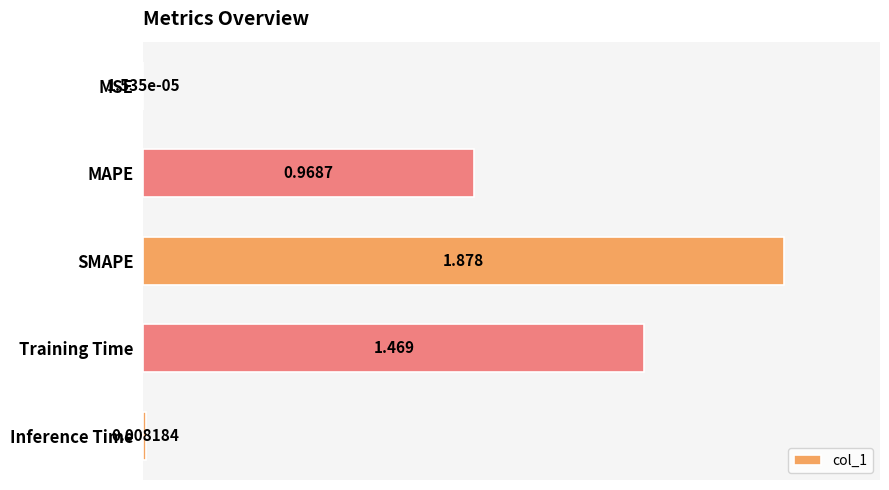

Between Training Time and MAPE, which is larger?

Training Time